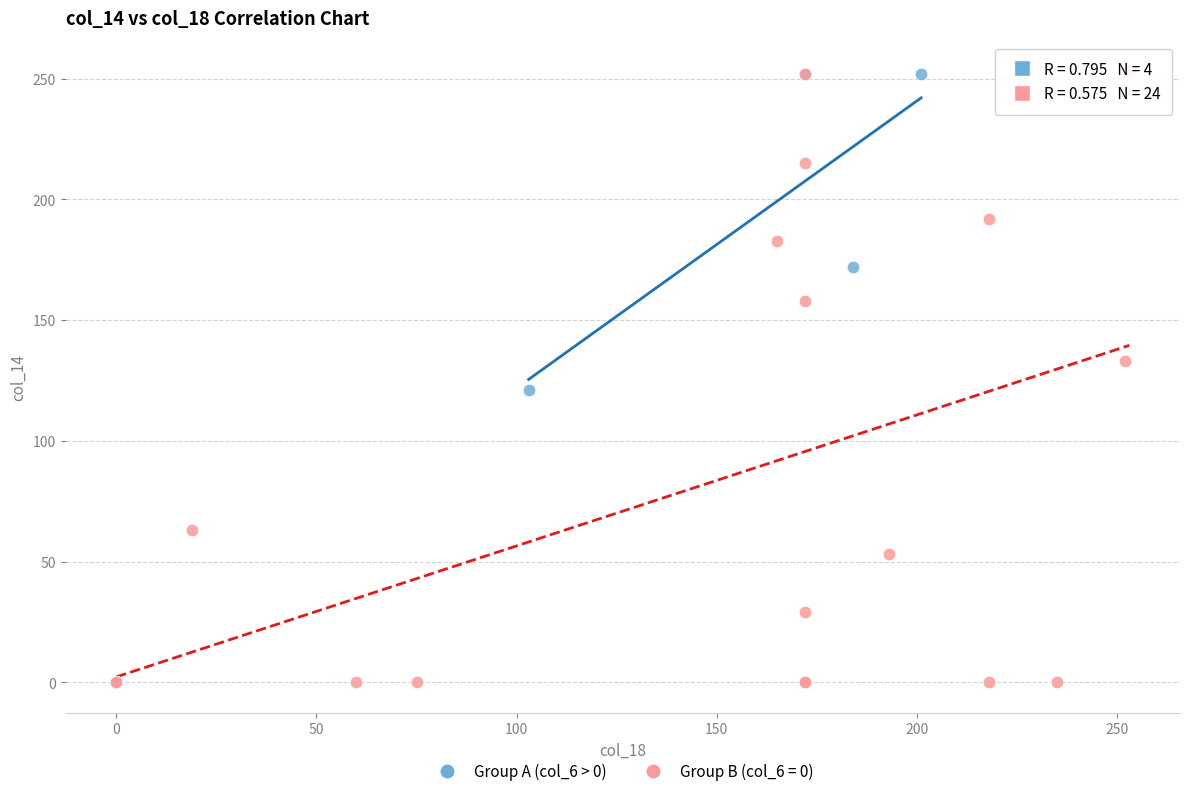

Which series has the widest spread of Y values?

Group B (col_6 = 0)